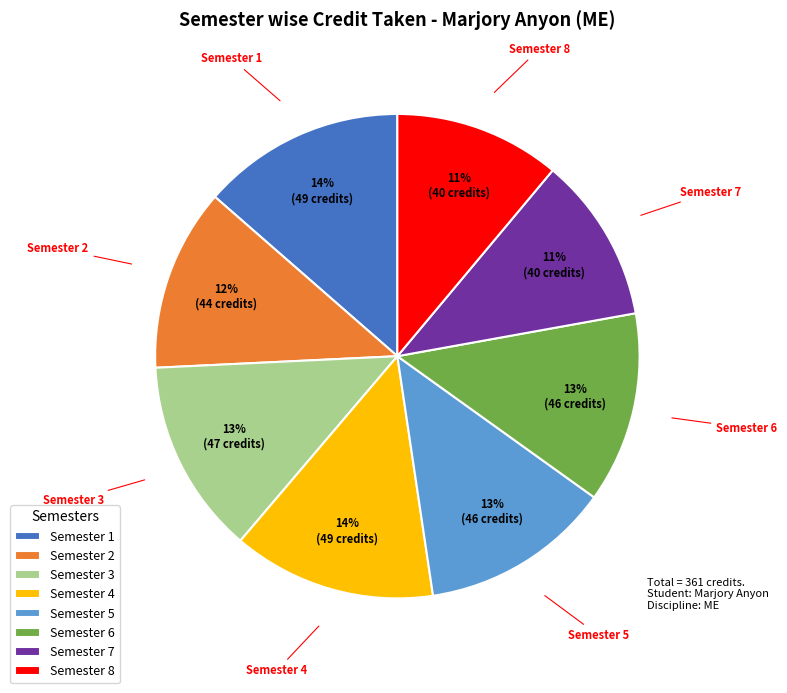

Is Semester 1 the majority of the pie?

No